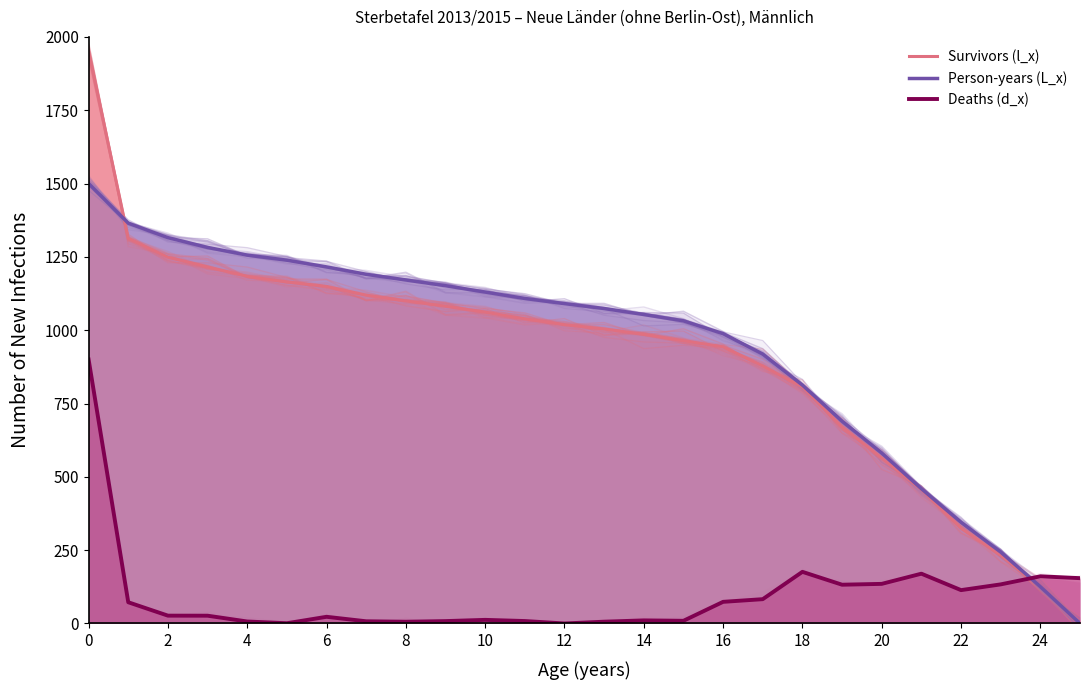

How many data points does each series have?

26